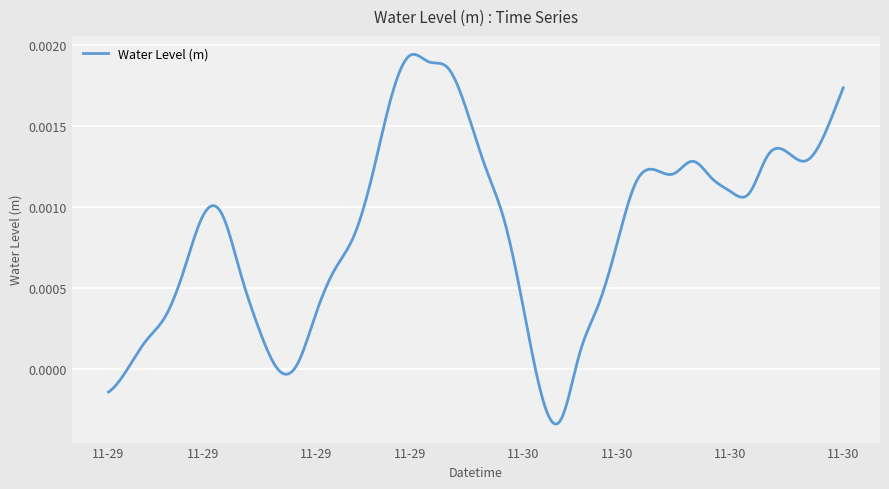

Does the chart display data point markers on the line(s)?

No